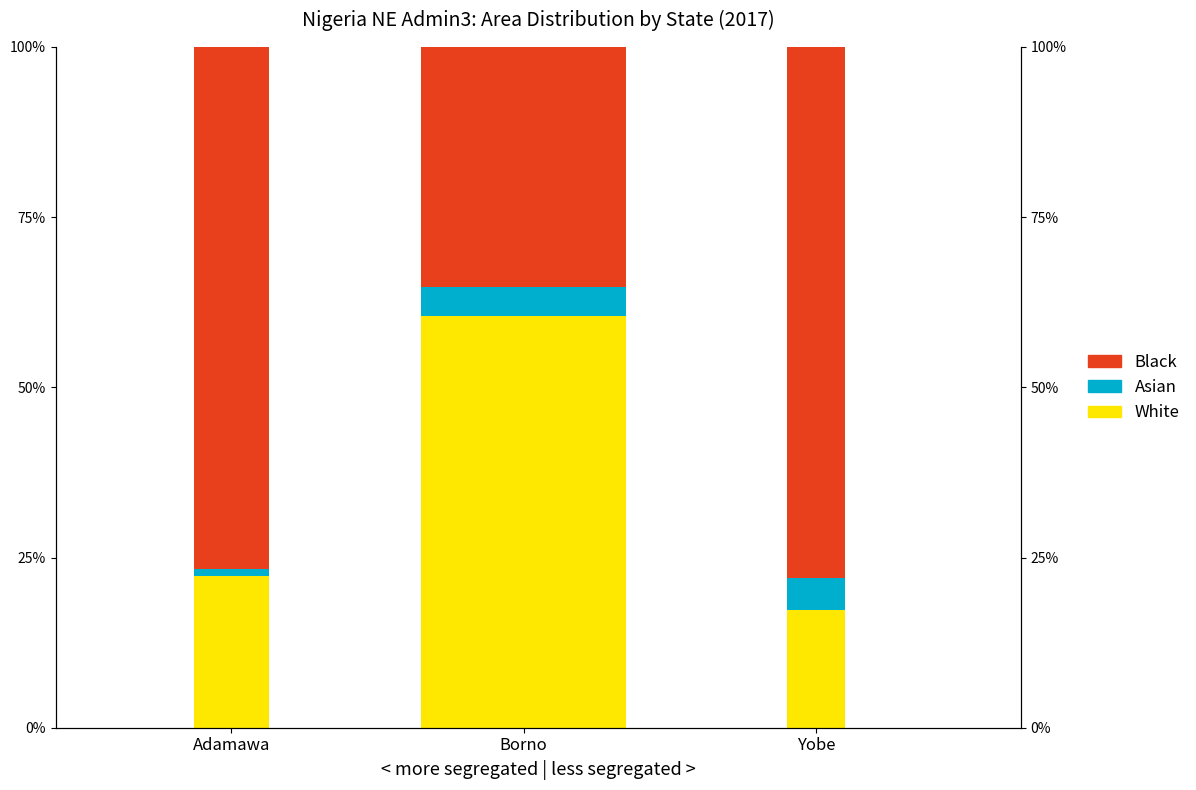

What position from the left is Borno?

2